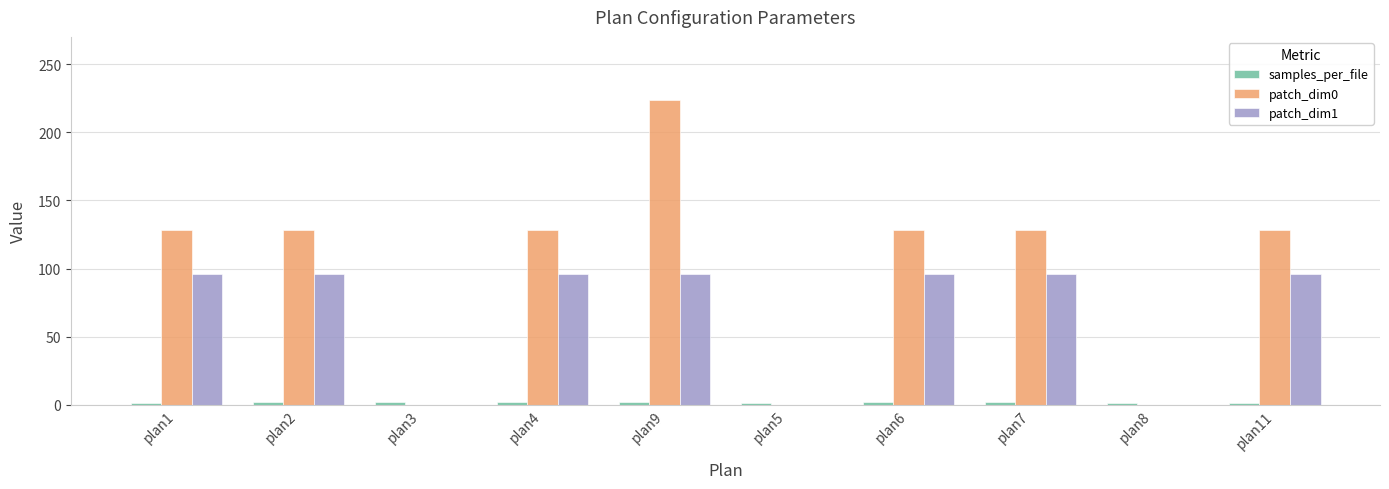

At which category is the sum across all series the highest?

plan9